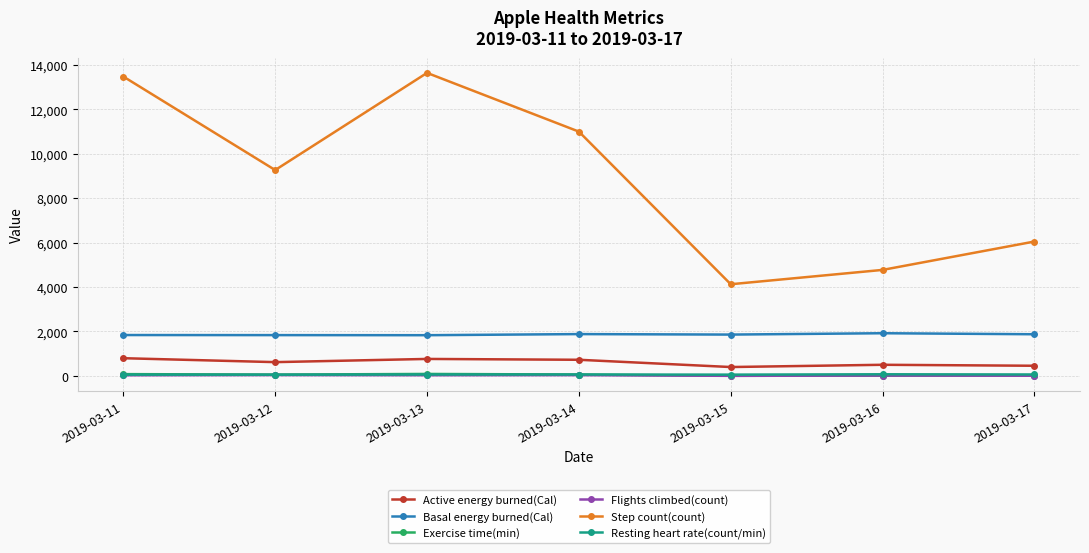

Which series has the largest range (max minus min)?

Step count(count)